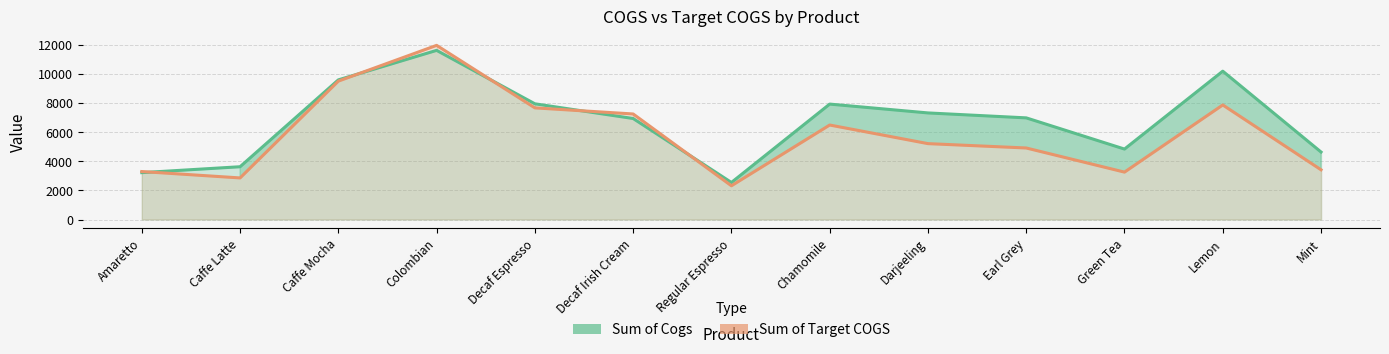

What is the difference between the maximum and second lowest values in the Sum of Cogs series?

8412